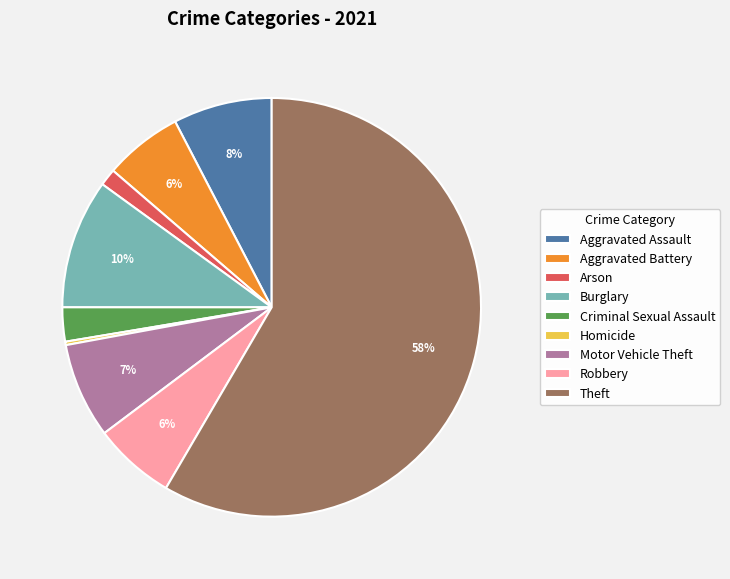

Does Theft represent more than half of the total?

Yes